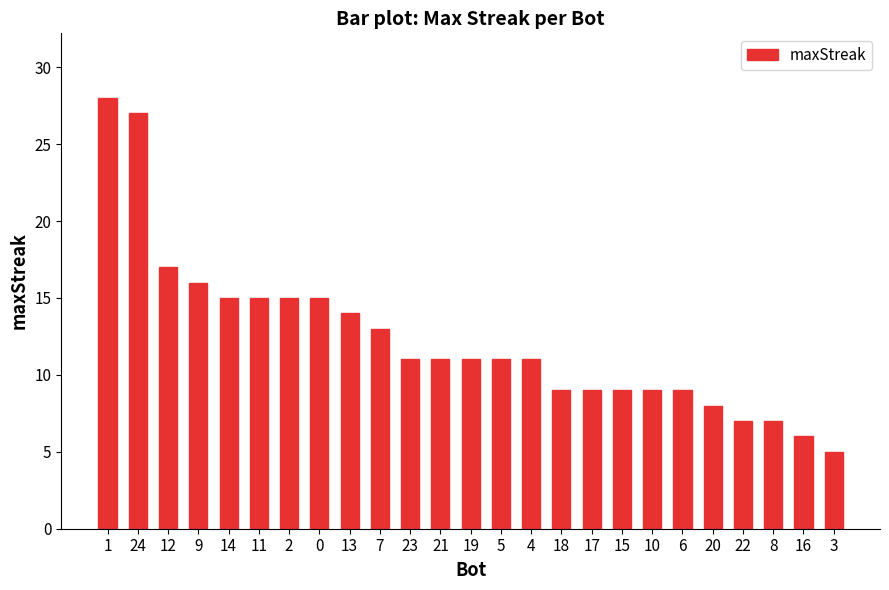

How many bars are there in total?

25